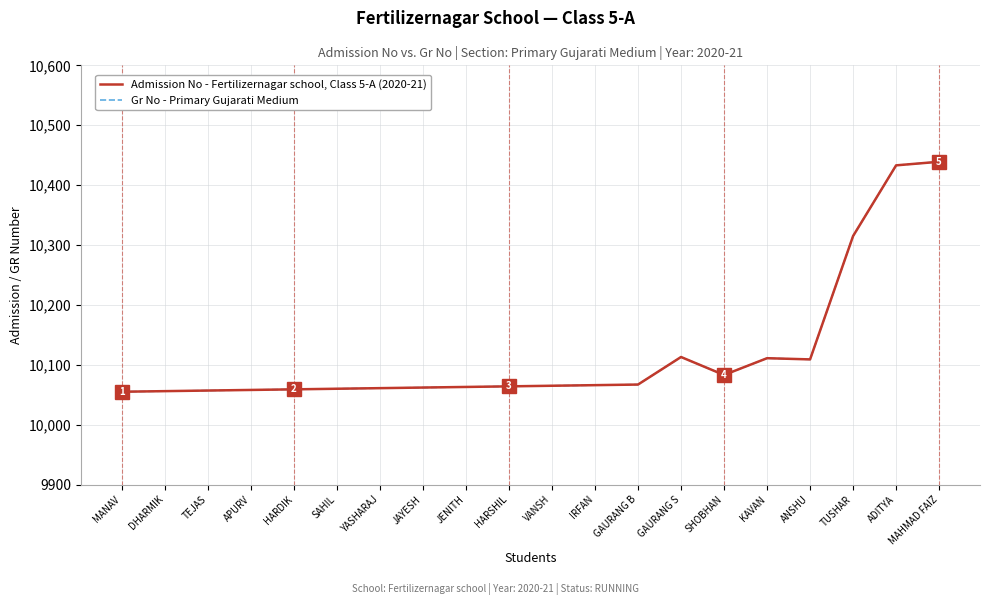

At SHOBHAN, list the series in order from largest to smallest.

Admission No - Fertilizernagar school, Class 5-A (2020-21), Gr No - Primary Gujarati Medium